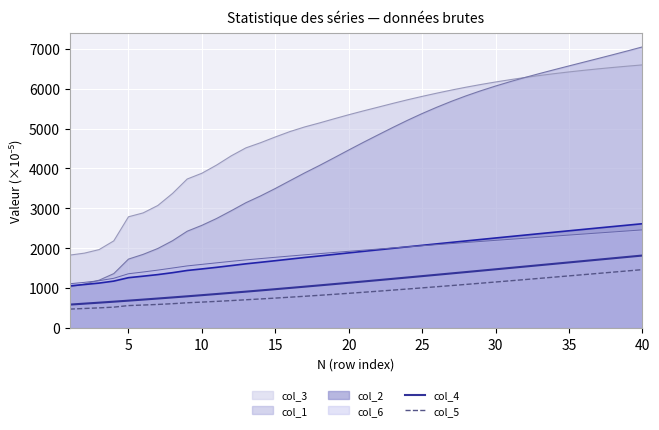

True or false: col_5 and col_4 cross at least once.

False